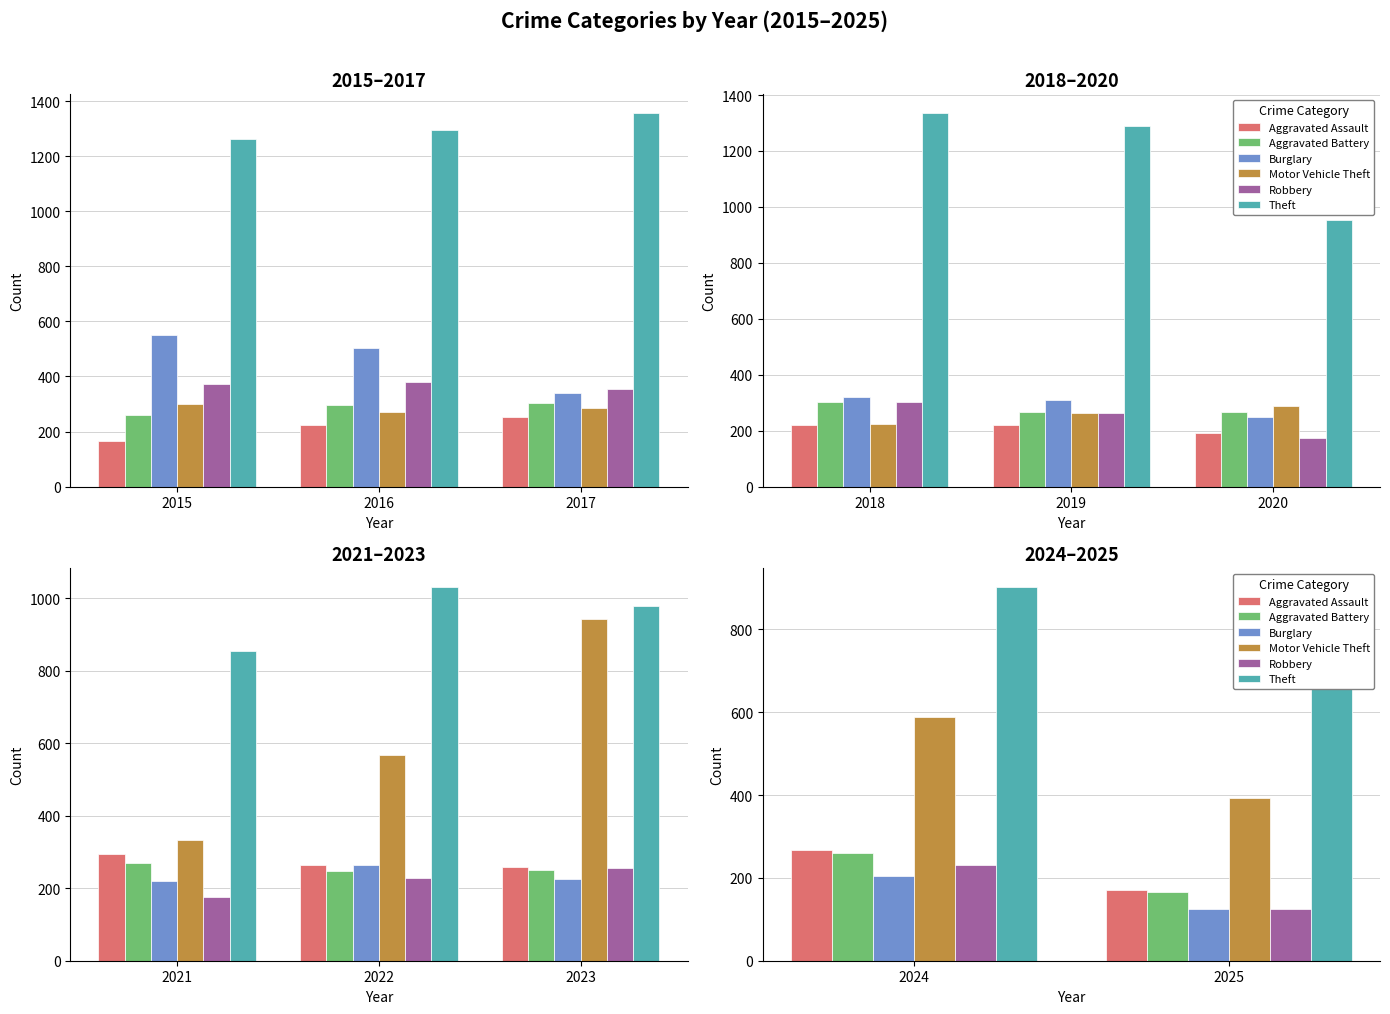

What value does the Aggravated Battery series have at 2024, to the nearest 10?

260